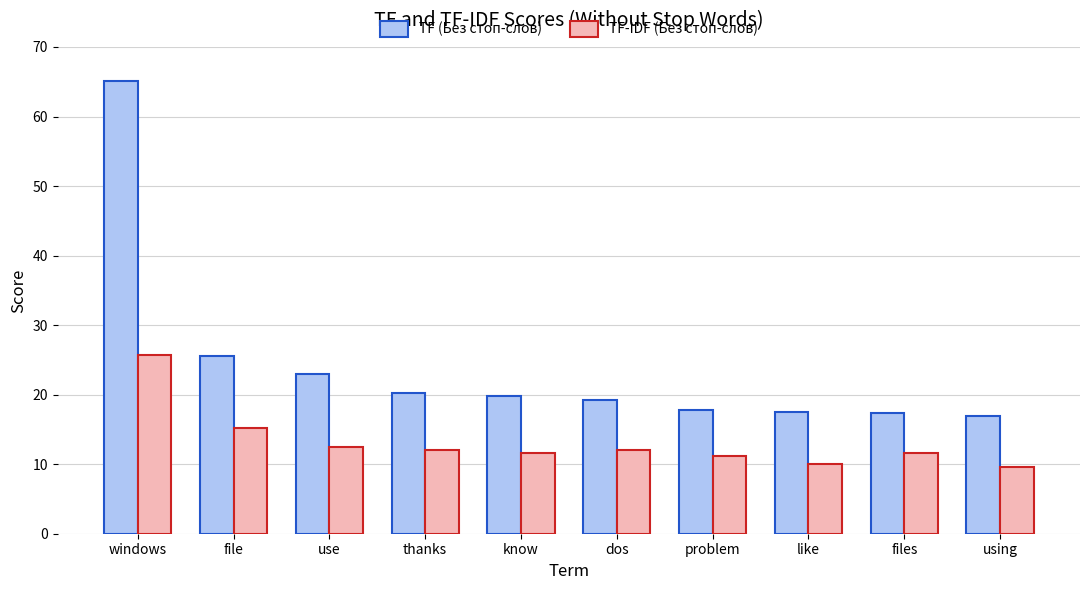

What is the label of the 9th bar from the left?

files